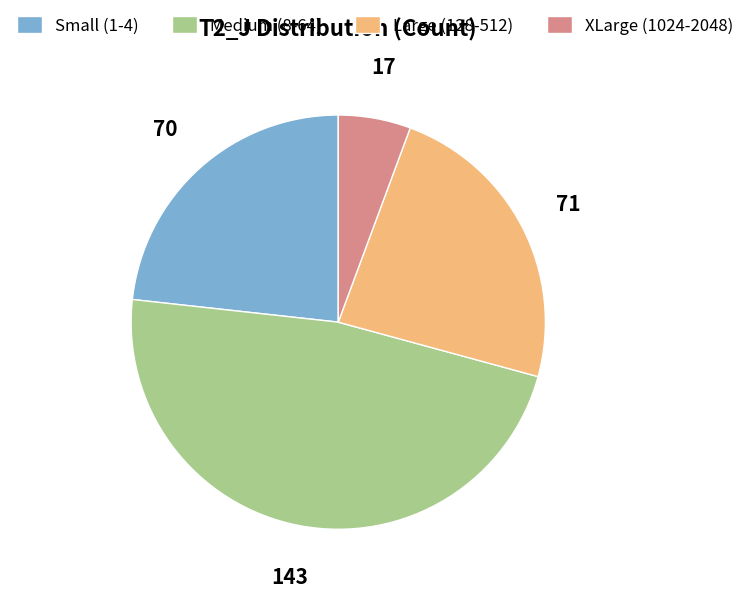

How many segments does this pie chart have?

4